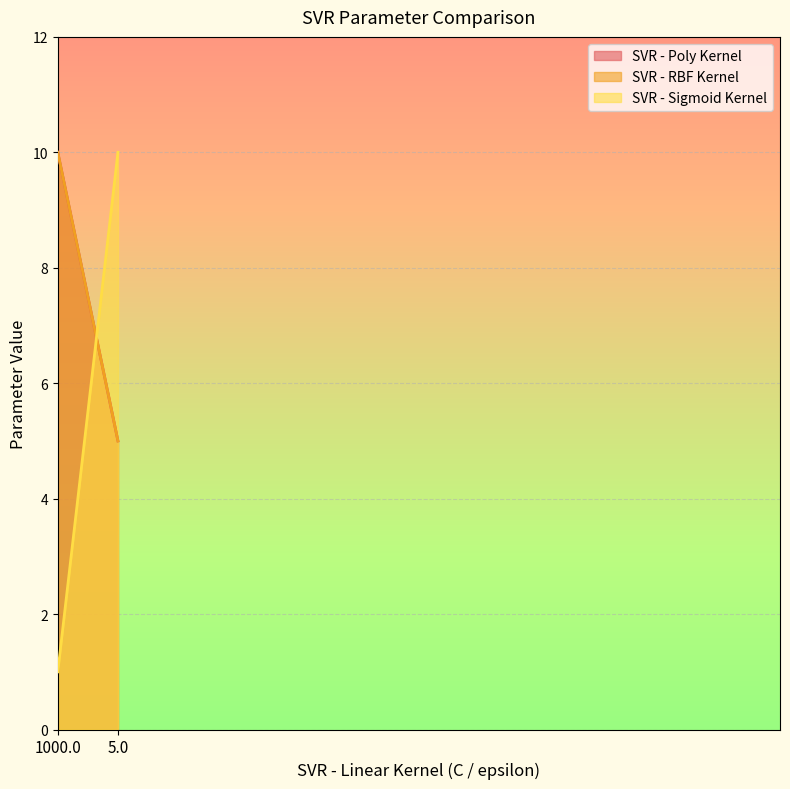

At which category is the sum across all series the highest?

1000